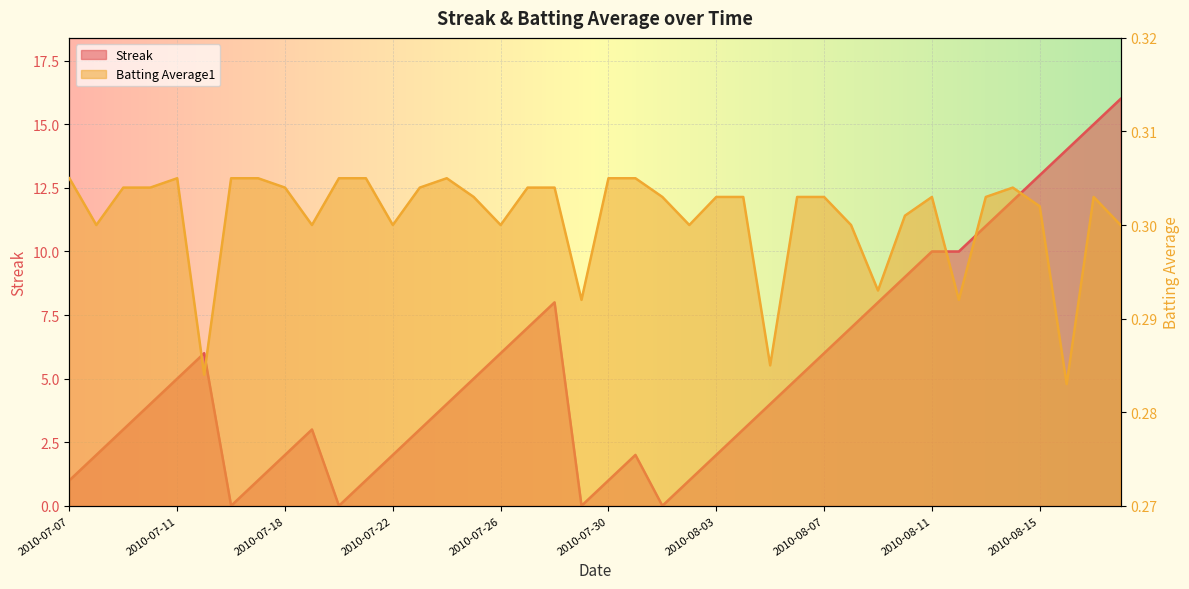

List the series in order of their overall mean, highest first.

Streak, Batting Average1